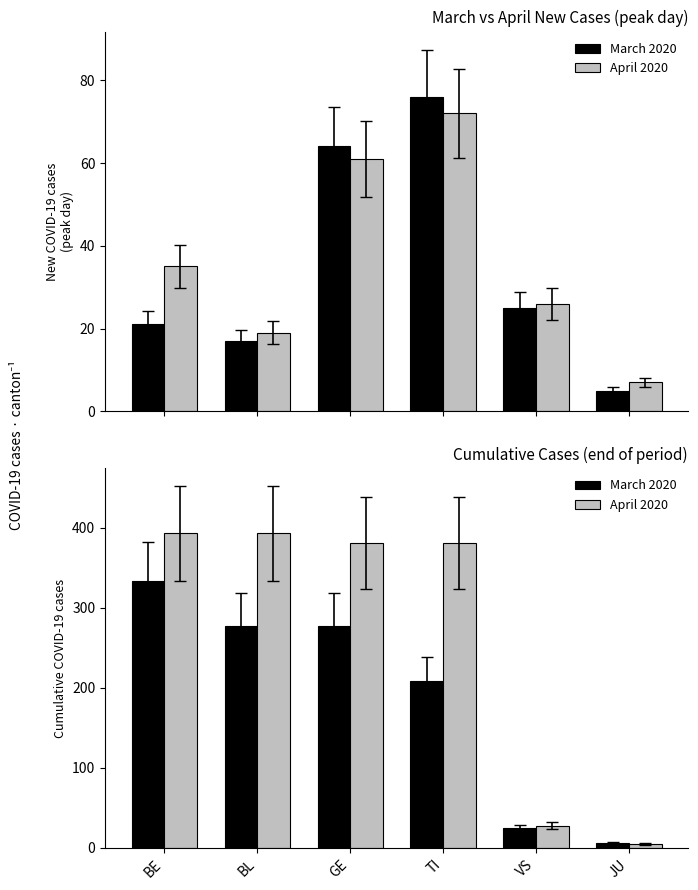

At which label does April 2020 reach its peak?

BE